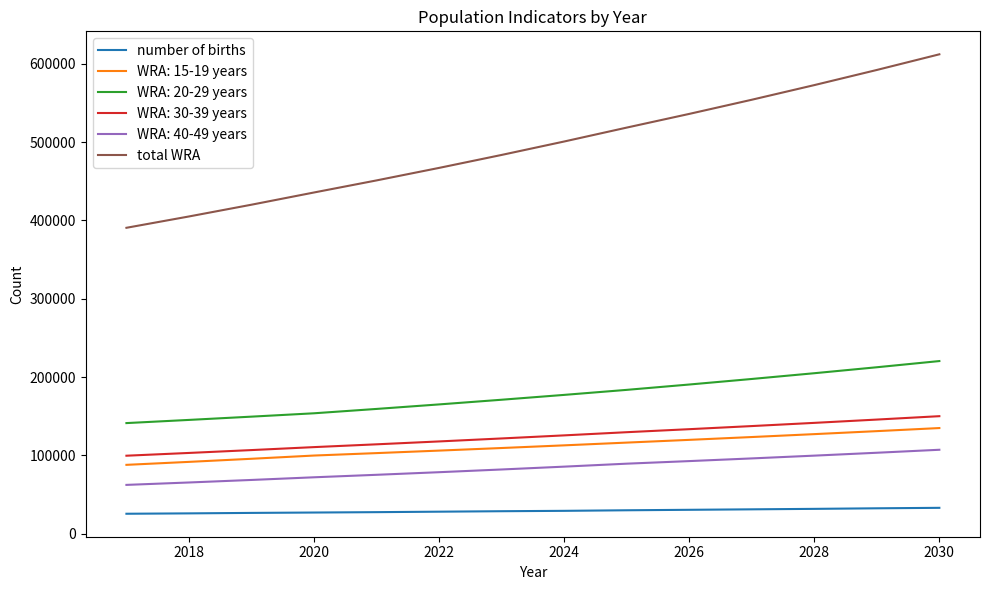

Which series has the largest total across all categories?

total WRA